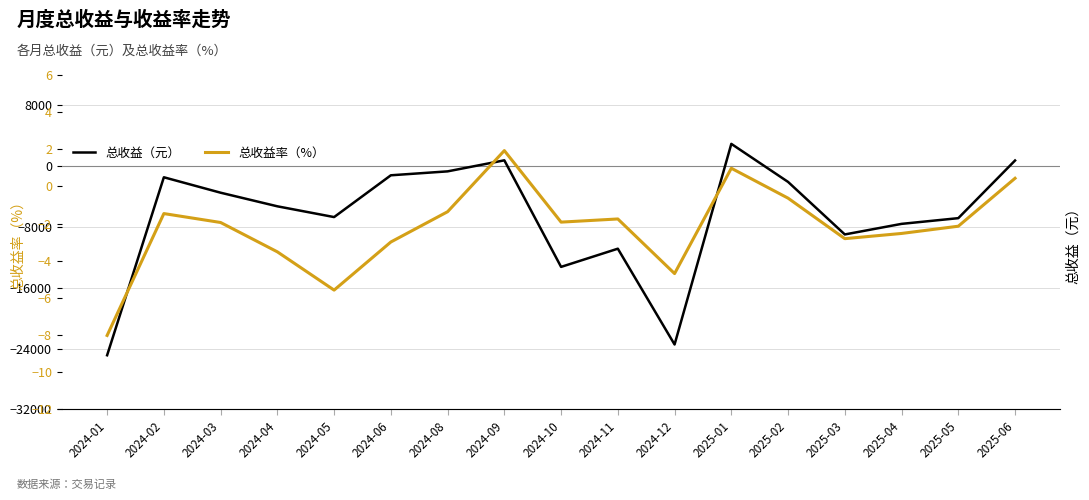

What is the total value across all series at 2025-01?

2937.6